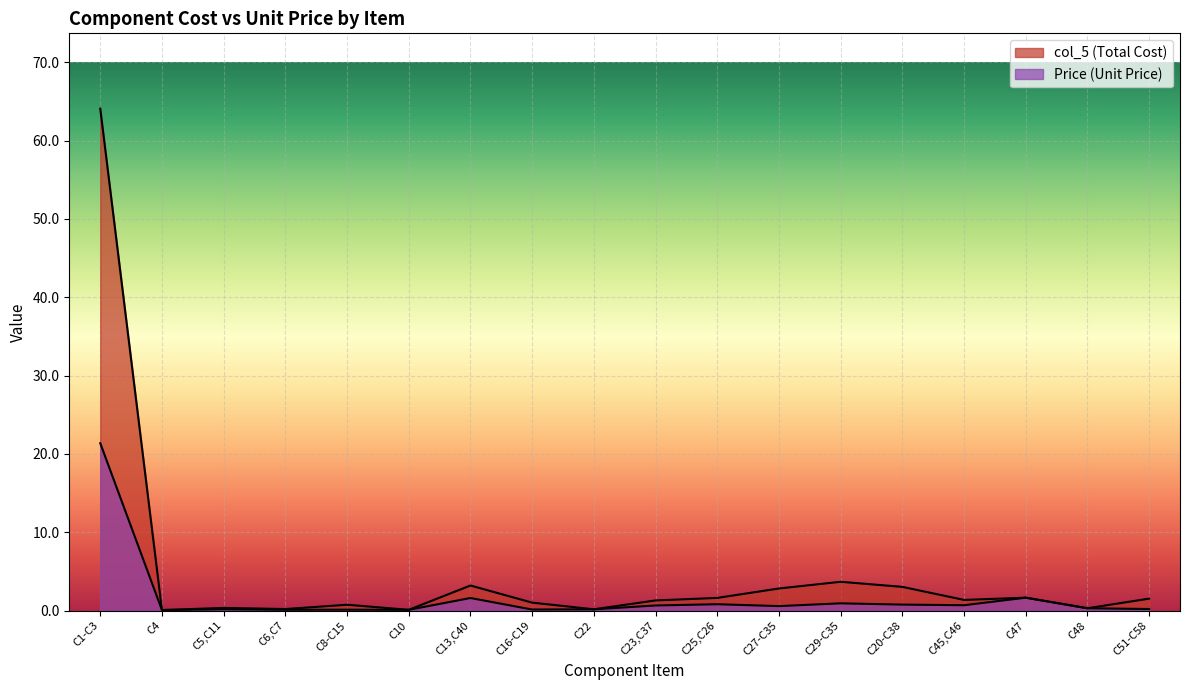

Which series has the widest spread of values?

col_5 (Total Cost)